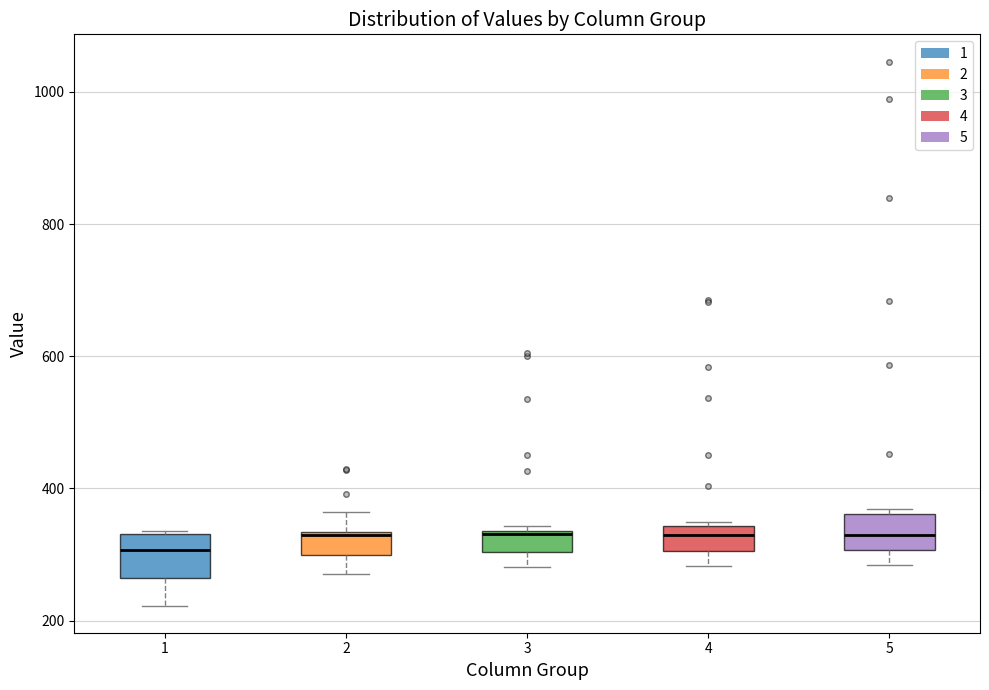

Reading left to right, transcribe this box plot: for each box, give where its median line is, the range the box spans, and where its two whiskers end, as read against the y-axis. The values are not printed on the chart, so give them approximately, as read against the axis.

1: median 300, box 260 to 340, whiskers 220 to 340
2: median 340, box 300 to 340, whiskers 280 to 360
3: median 340, box 300 to 340, whiskers 280 to 340 (just above the box's upper edge)
4: median 320, box 300 to 340, whiskers 280 to 340 (just above the box's upper edge)
5: median 340, box 300 to 360, whiskers 280 to 360 (just above the box's upper edge)